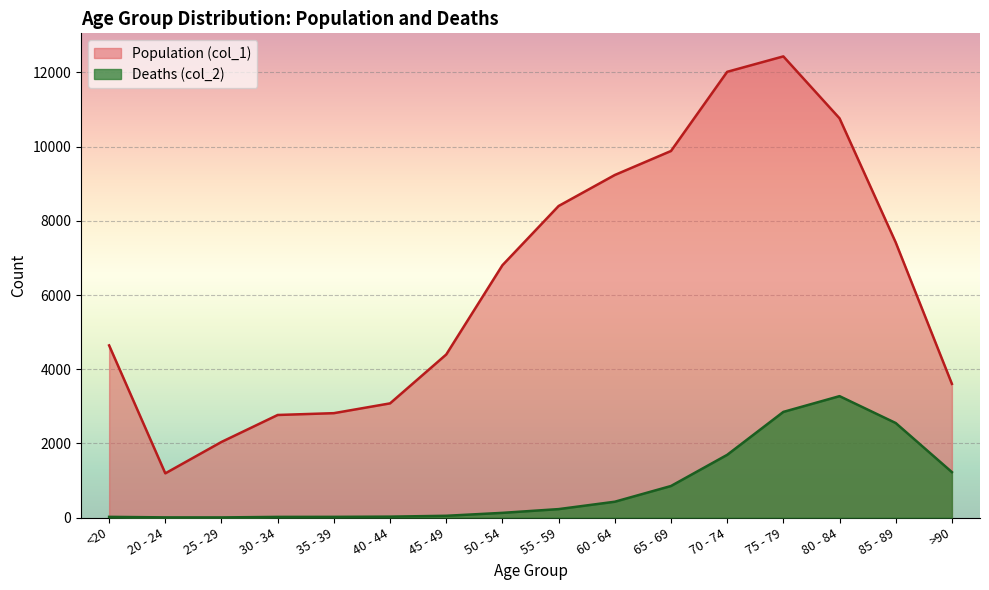

Where is the first local minimum for Population (col_1)?

20 - 24